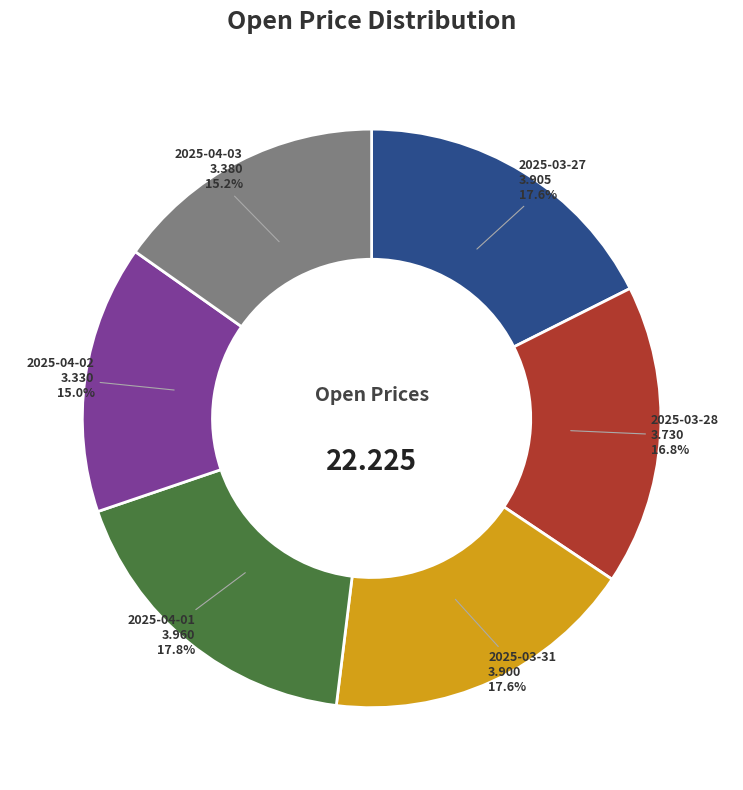

Does 2025-03-27 represent more than half of the total?

No